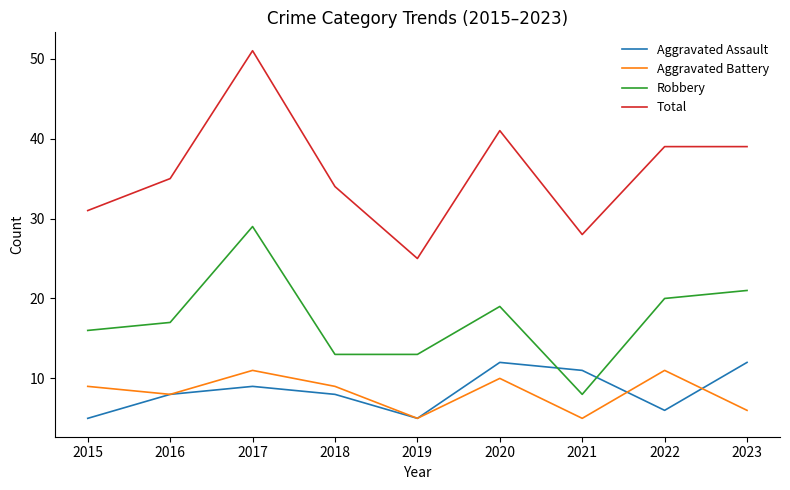

What value does the Aggravated Battery series have at 2018?

9